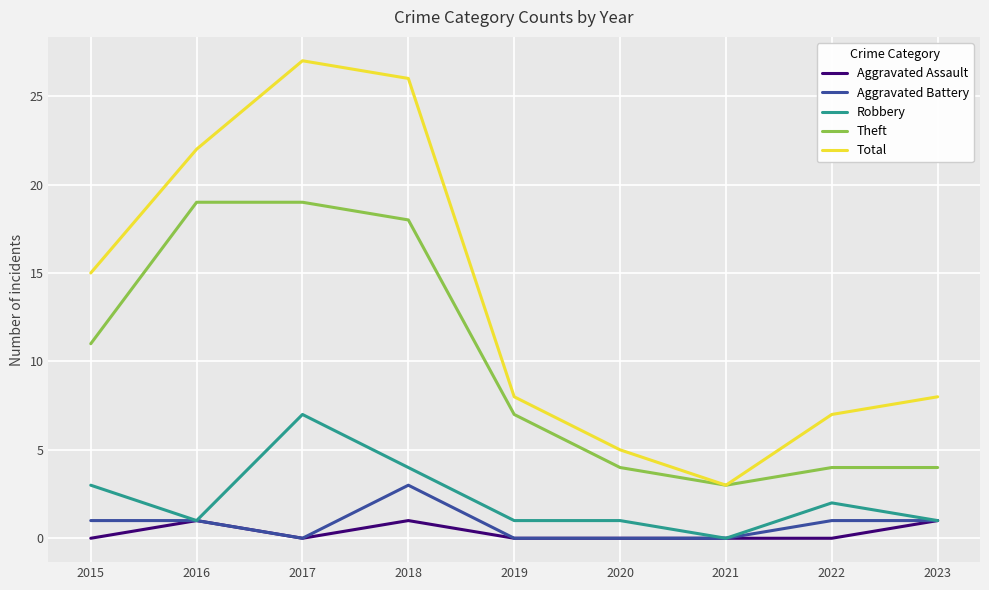

What is the sum of the Total values at 2018 and 2015?

41